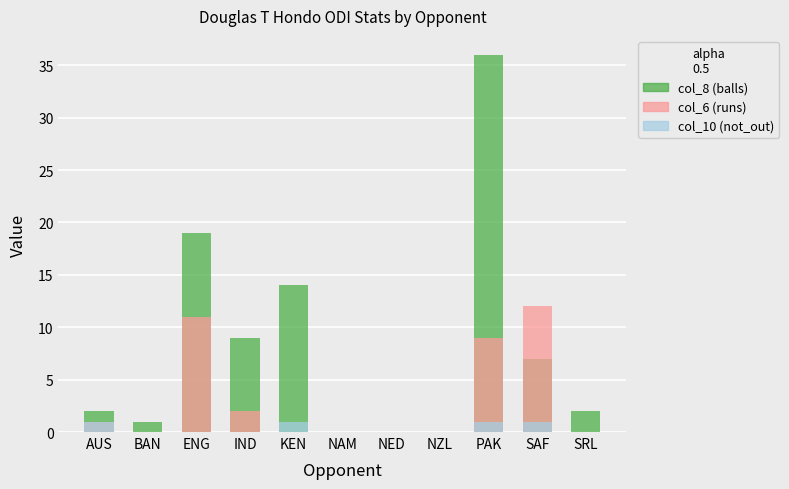

Reading left to right, transcribe all the data shown in this chart.

col_8 (balls): AUS=2	BAN=1	ENG=19	IND=9	KEN=14	NAM=0	NED=0	NZL=0	PAK=36	SAF=7	SRL=2
col_6 (runs): AUS=1	BAN=0	ENG=11	IND=2	KEN=0	NAM=0	NED=0	NZL=0	PAK=9	SAF=12	SRL=0
col_10 (not_out): AUS=1	BAN=0	ENG=0	IND=0	KEN=1	NAM=0	NED=0	NZL=0	PAK=1	SAF=1	SRL=0